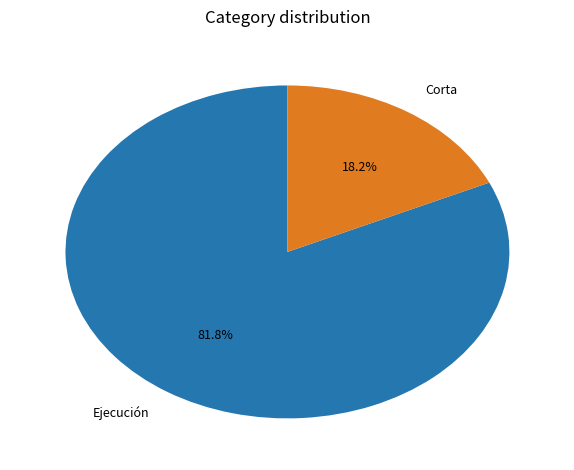

How many slices are in this pie chart?

2